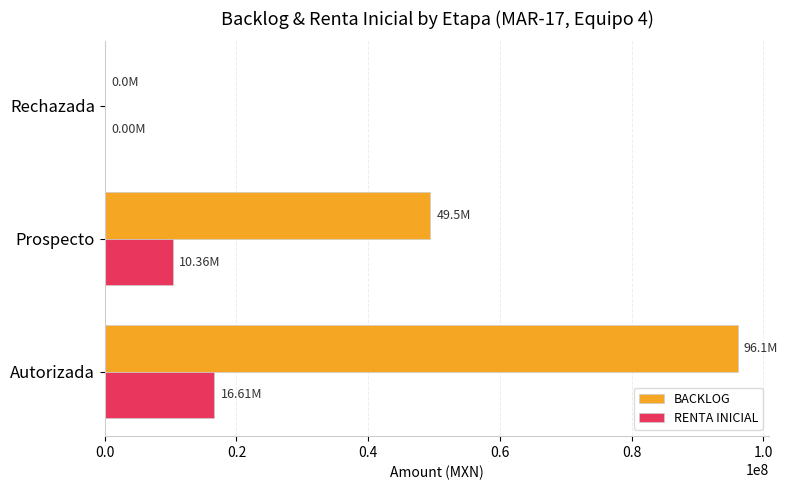

Where is RENTA INICIAL nearest to the value 8306368?

Prospecto